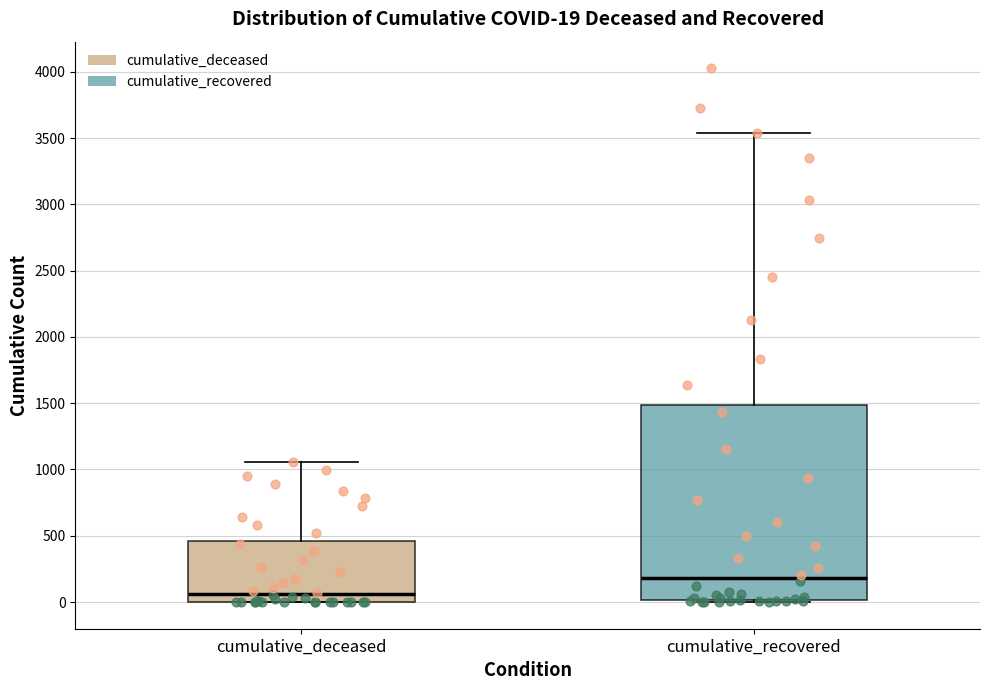

Which box's median line is the highest?

cumulative_recovered